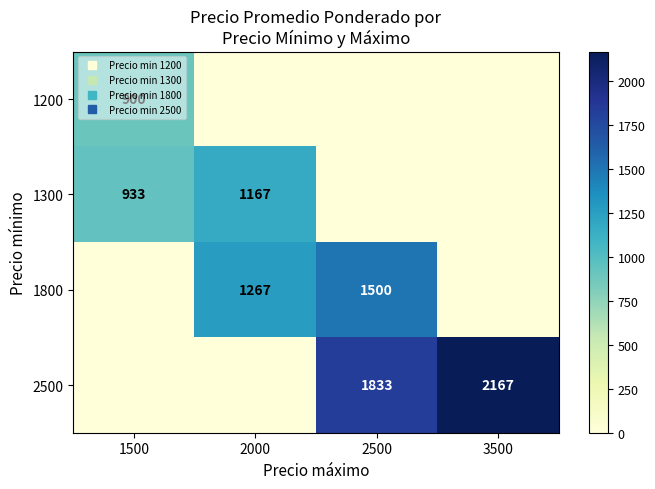

Is it true that 2500 equals 459 at 3500?

False